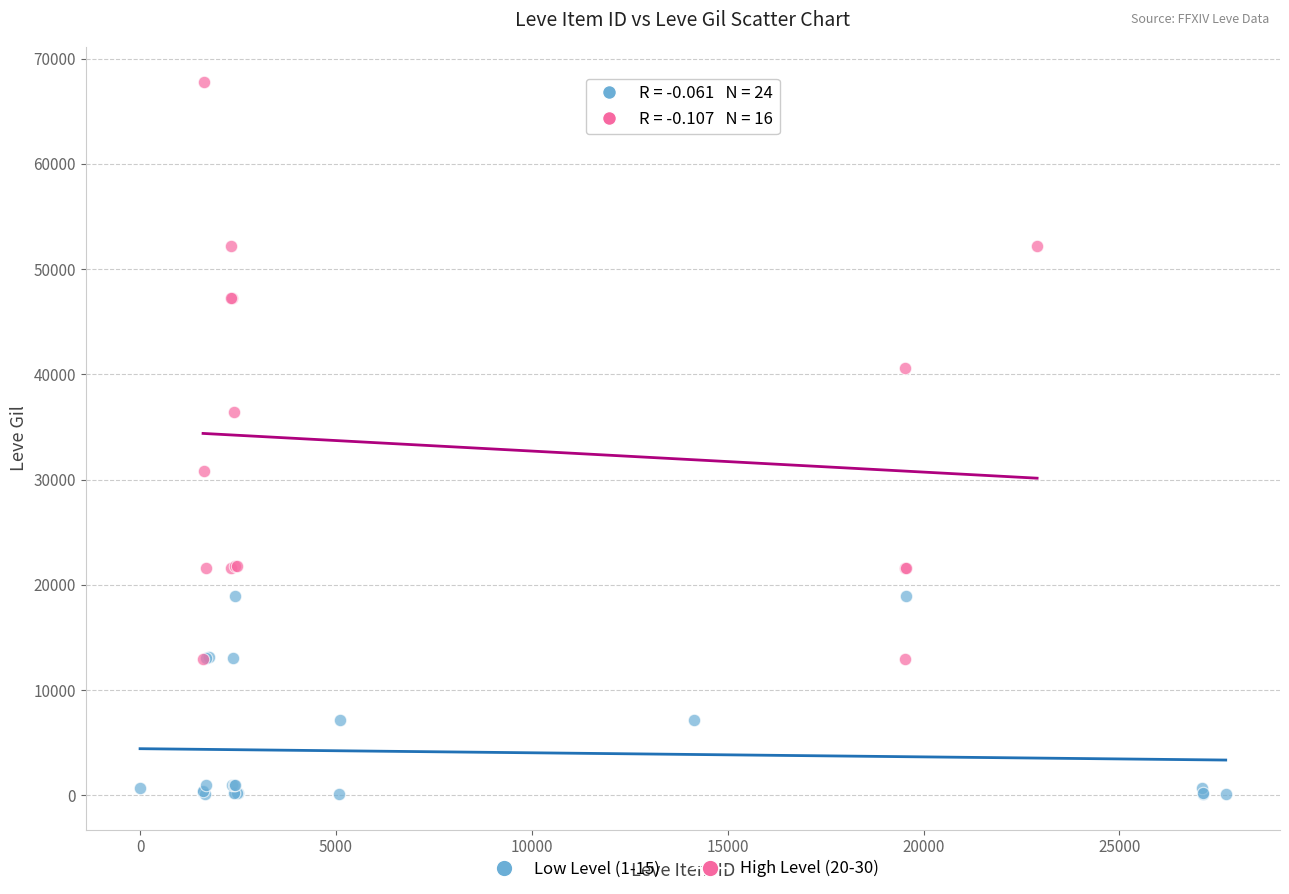

Which series reaches the maximum Y coordinate?

High Level (20-30)